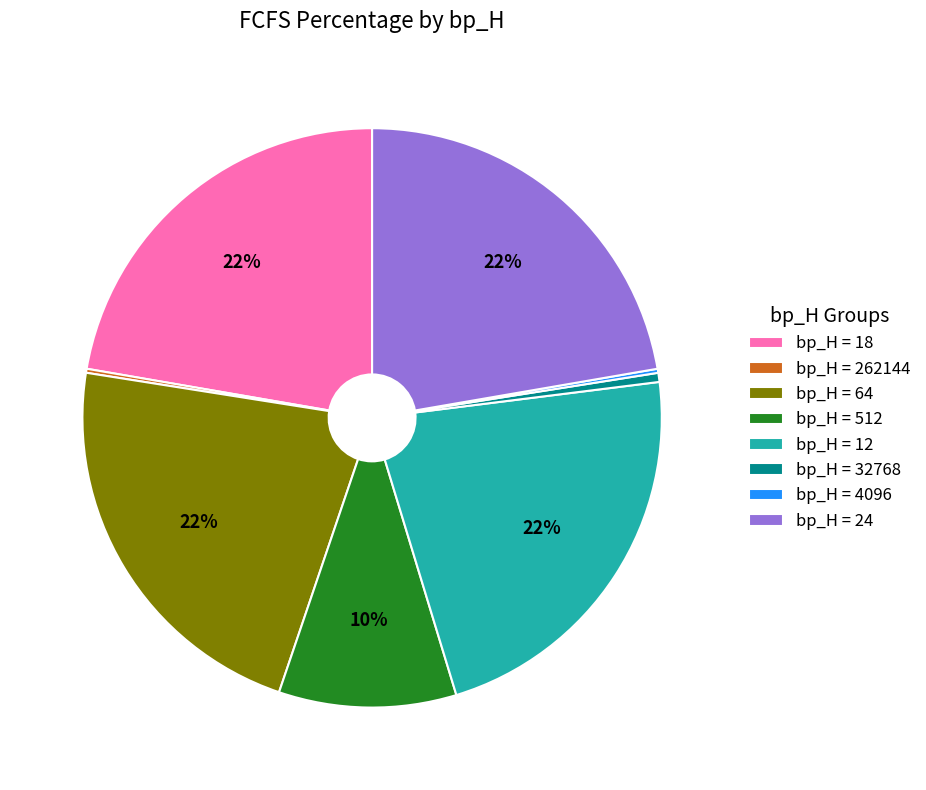

The bp_H = 18 slice represents 31% of the pie. True or false?

False